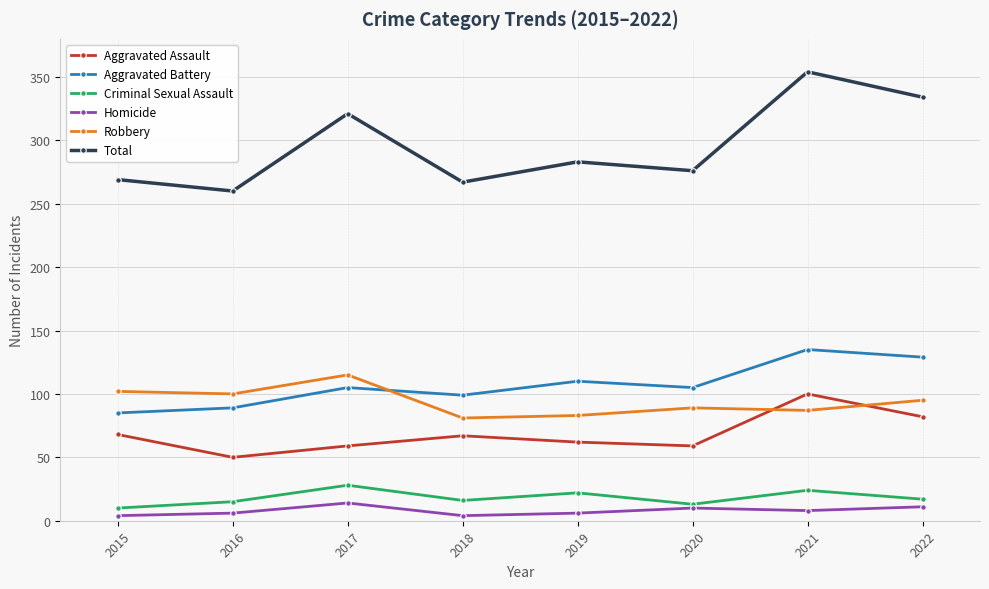

Where is the first local maximum for Homicide?

2017